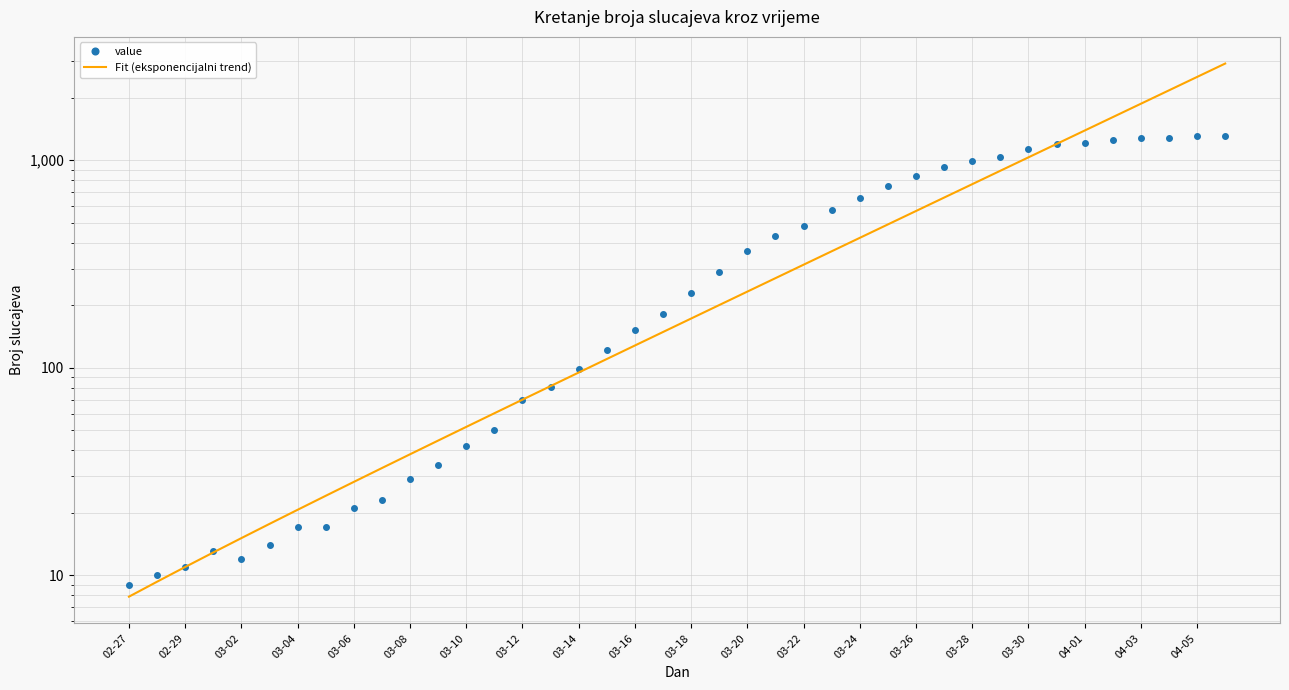

Between 03-20 and 30, which series saw the biggest shift?

value